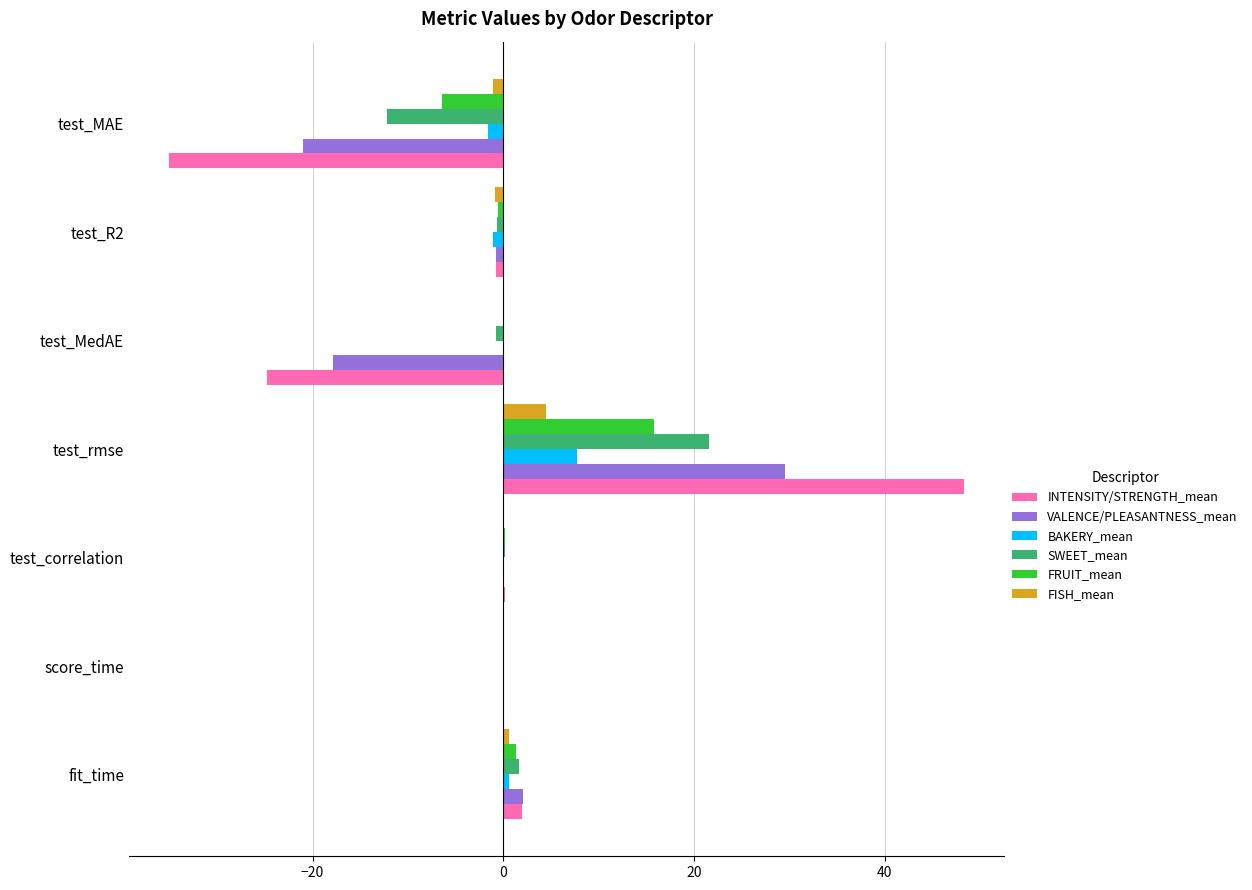

Count the number of data series in this chart.

6